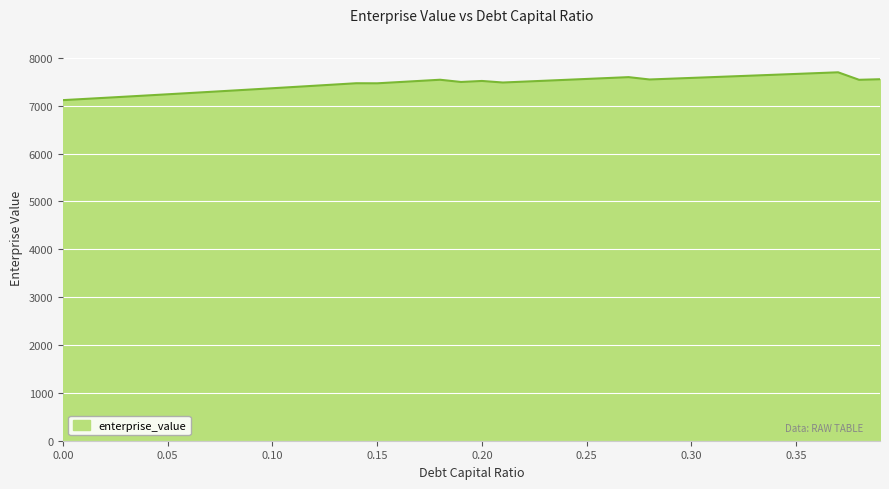

What is the difference between the maximum and minimum values?

581.4